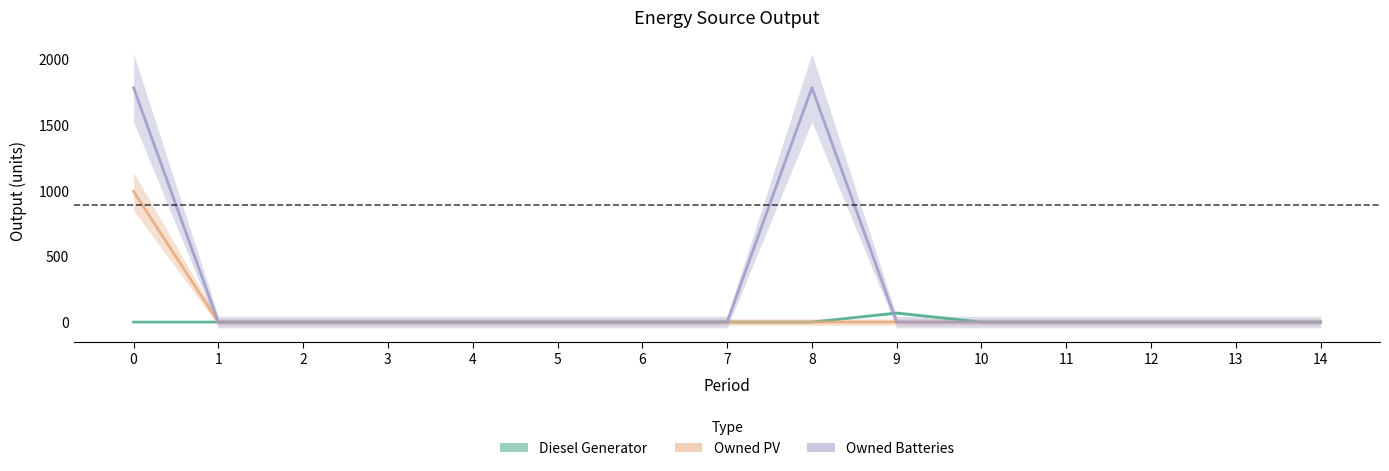

At how many categories does at least one series exceed 450?

2